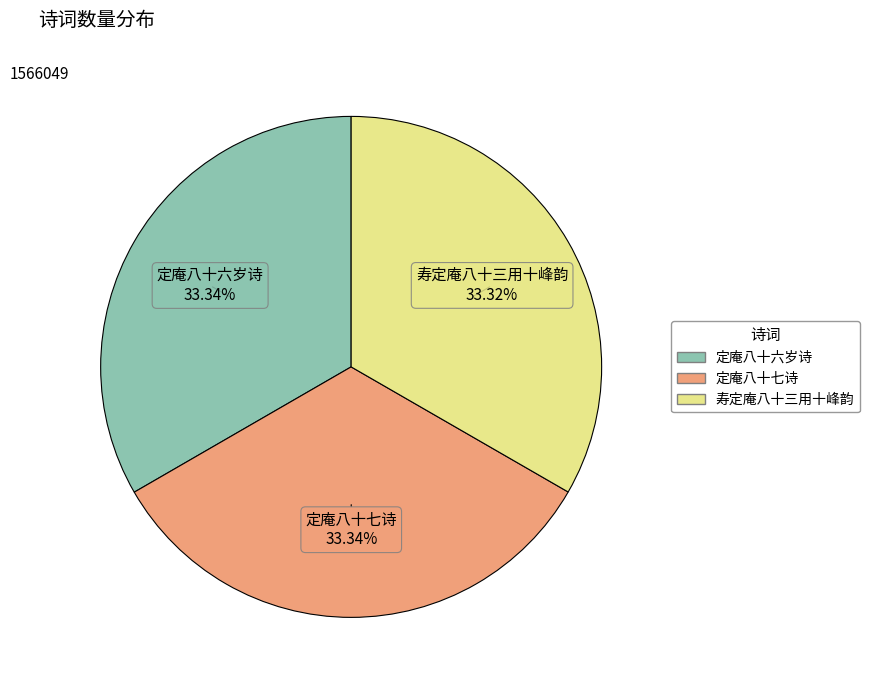

Is 定庵八十六岁诗 the majority of the pie?

No